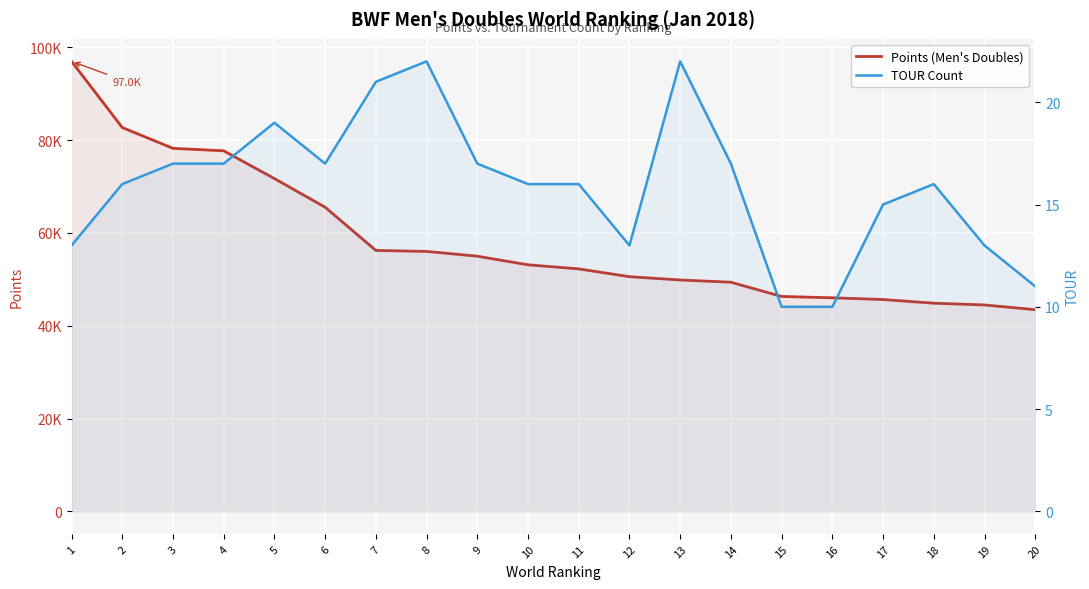

True or false: Points (Men's Doubles) and TOUR Count cross at least once.

False